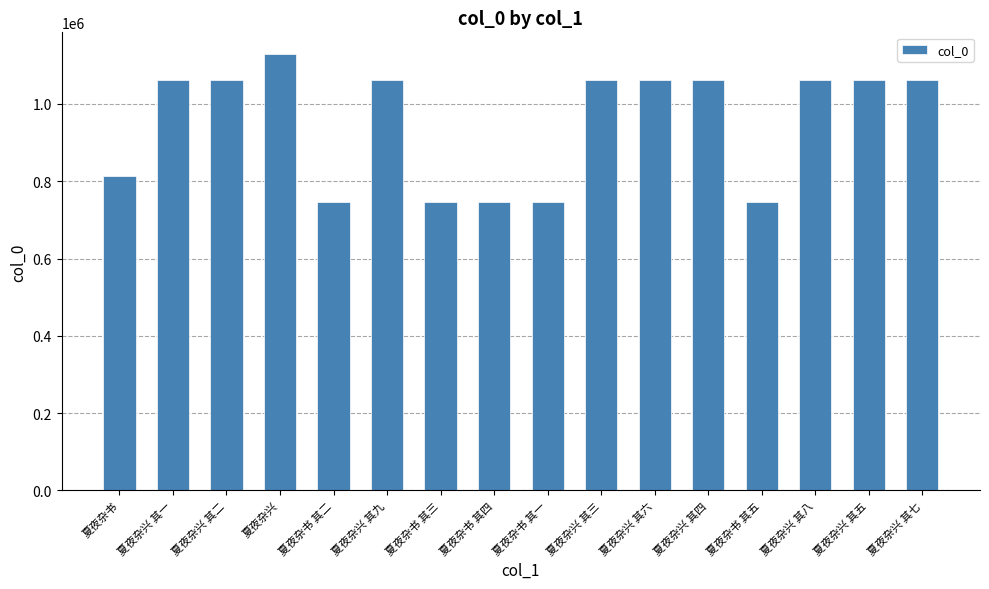

Approximately how many times larger is the value at 夏夜杂兴 其九 compared to 夏夜杂兴 其一?

1.0